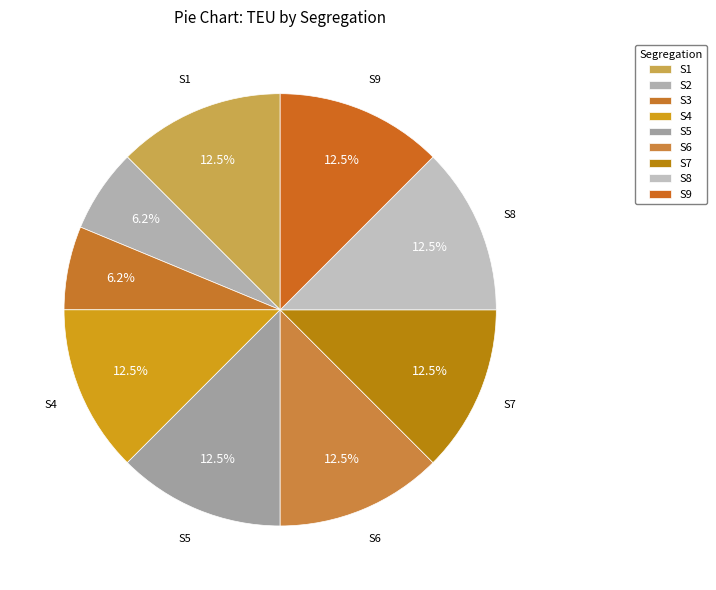

Is S2 the majority of the pie?

No